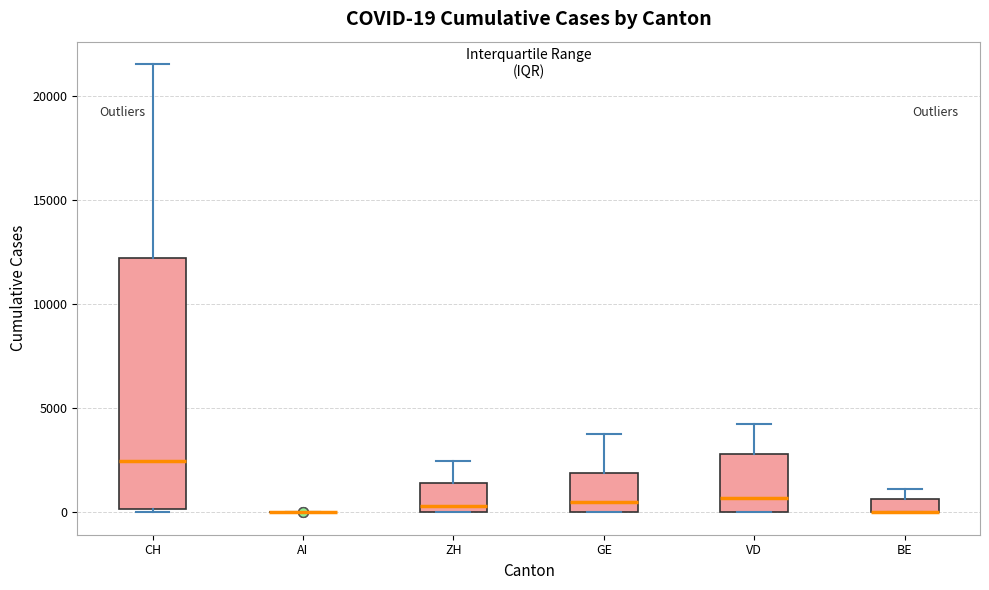

Comparing the boxes themselves (not the whiskers), which one is the tallest?

CH